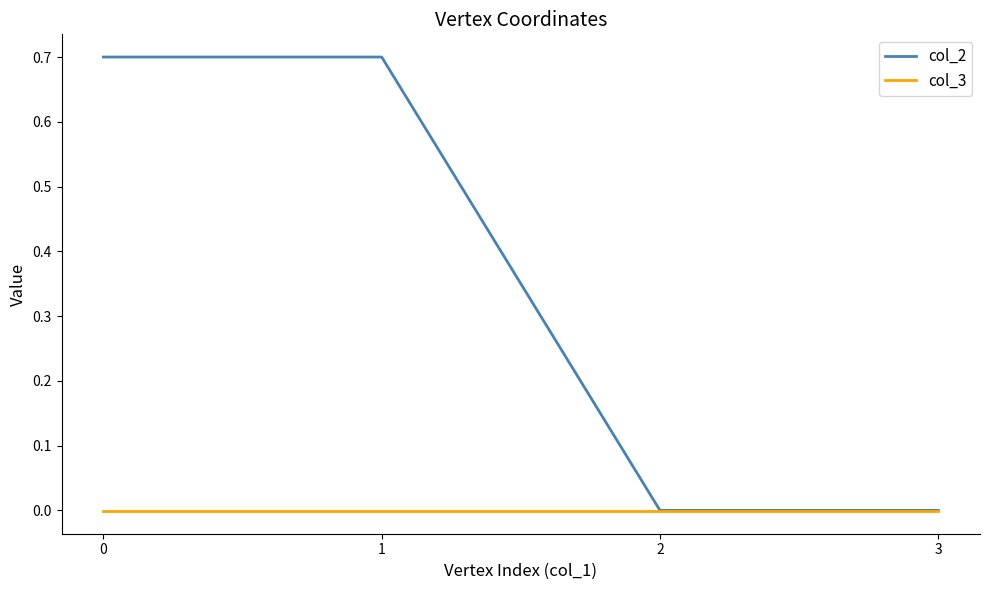

True or false: col_3 has more than 2 points higher than both neighbors.

False